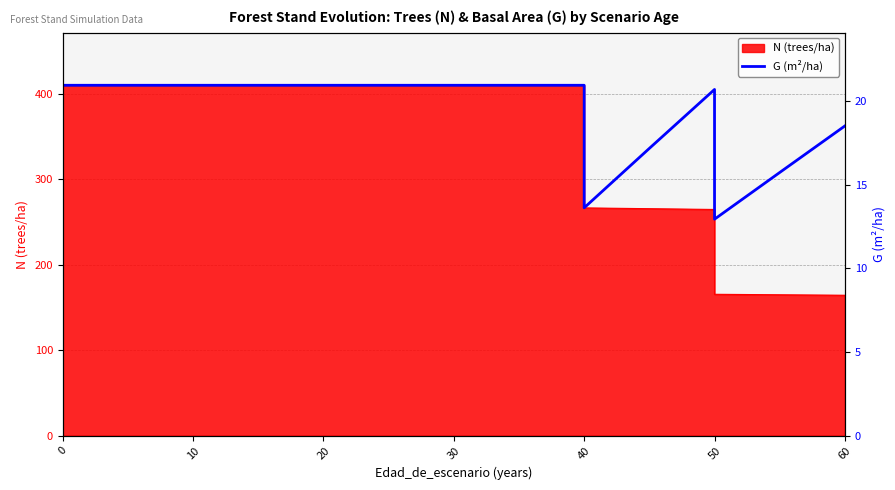

How many data points are above 20?

12